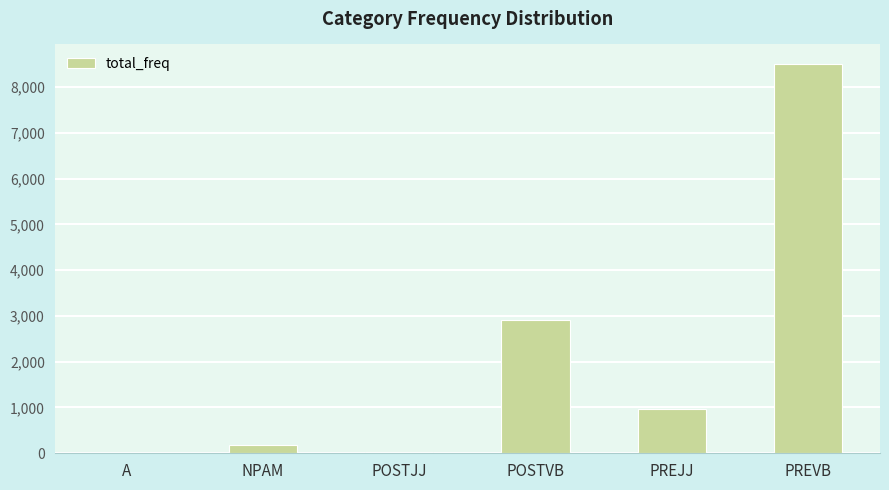

Does the chart contain stacked bars?

No